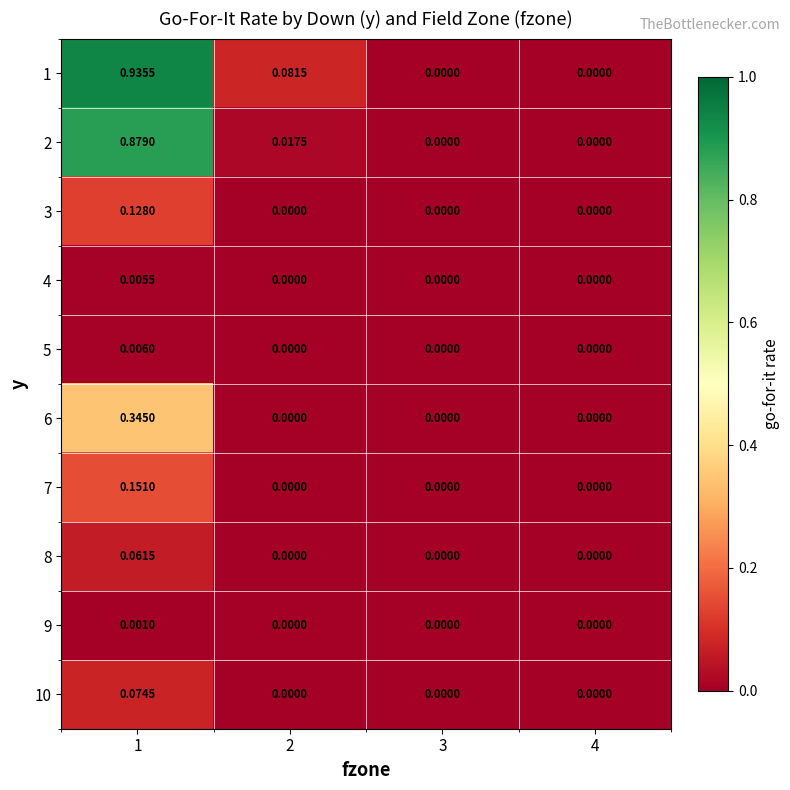

How many series are shown in this chart?

10